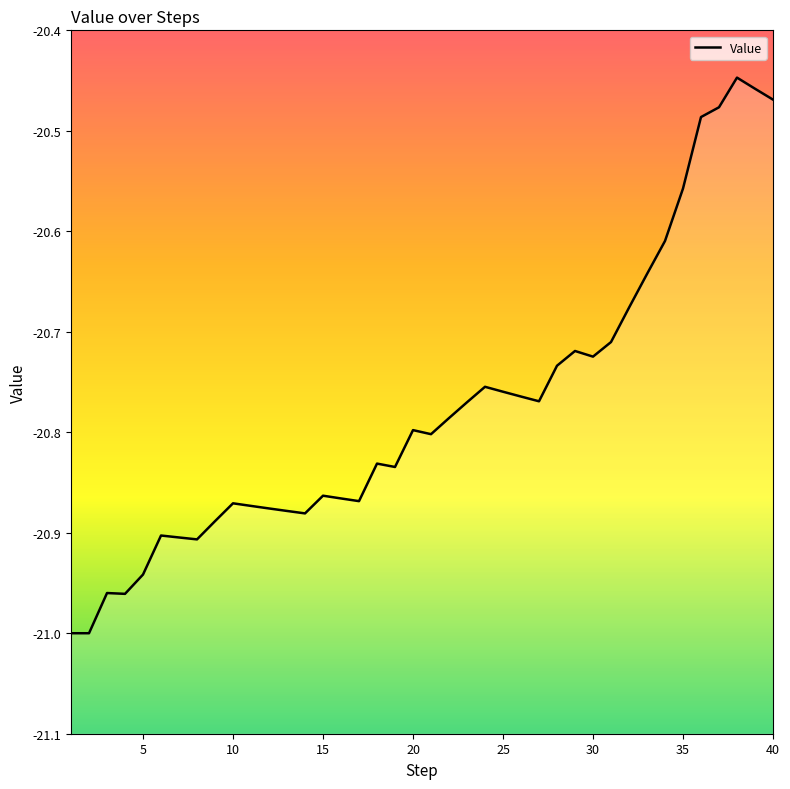

What is the difference between the values at 20 and 15?

0.1